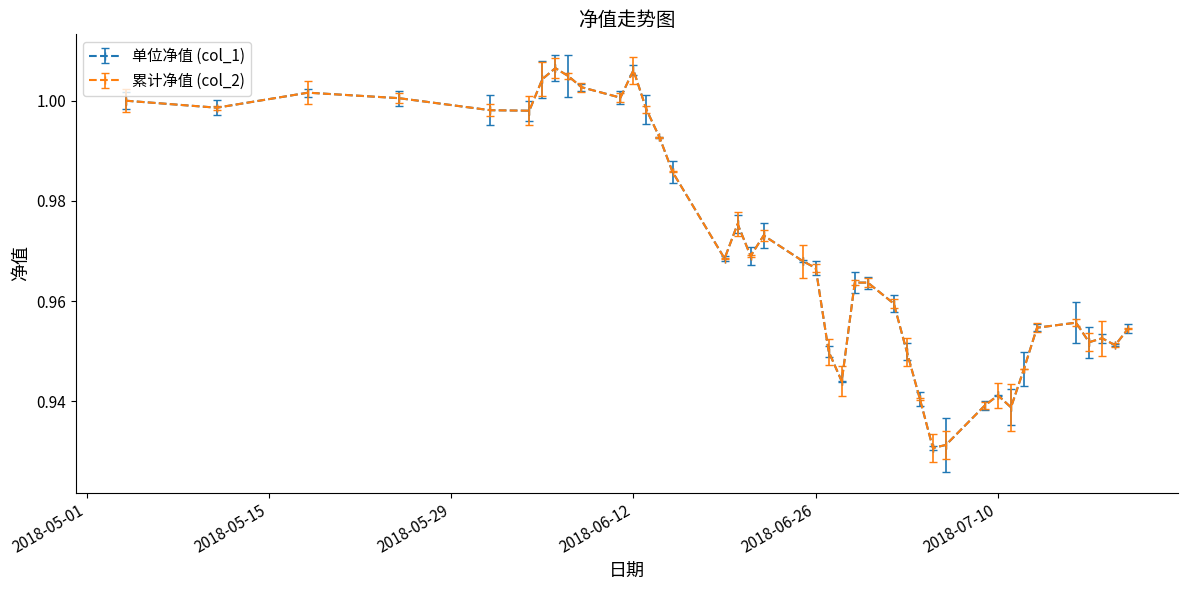

True or false: 单位净值 (col_1) and 累计净值 (col_2) intersect in this chart.

False